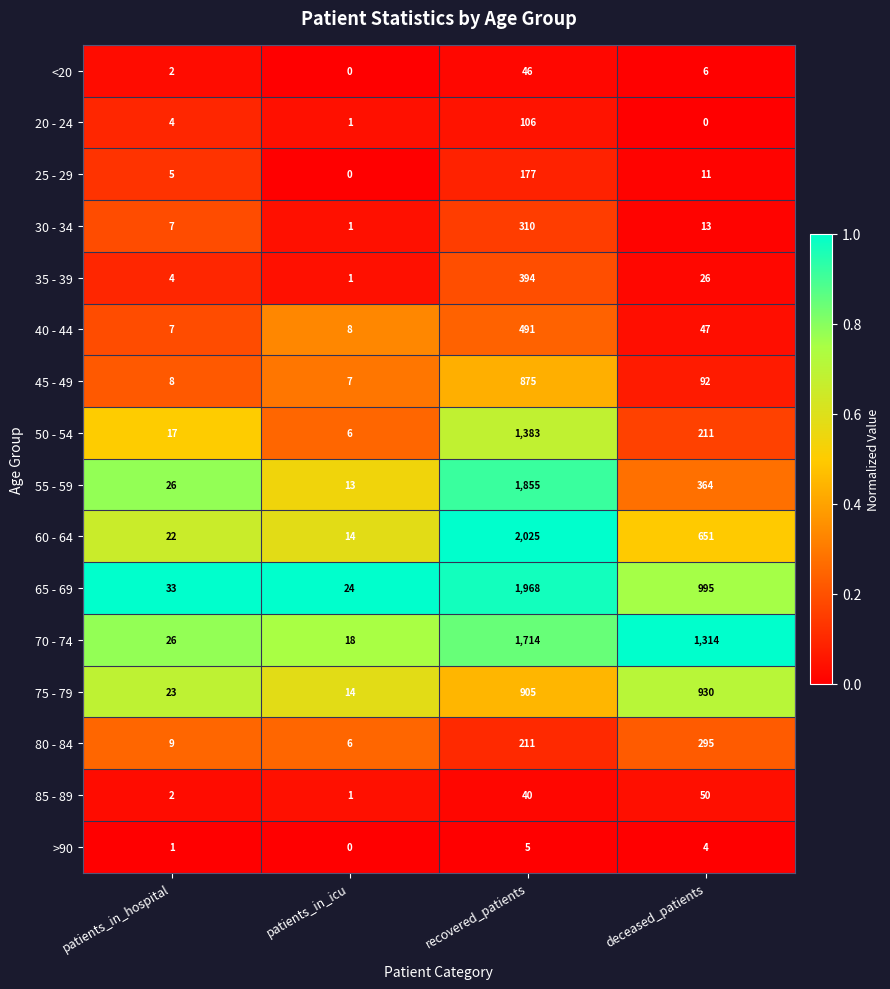

At which label is 45 - 49 closest to 441?

deceased_patients